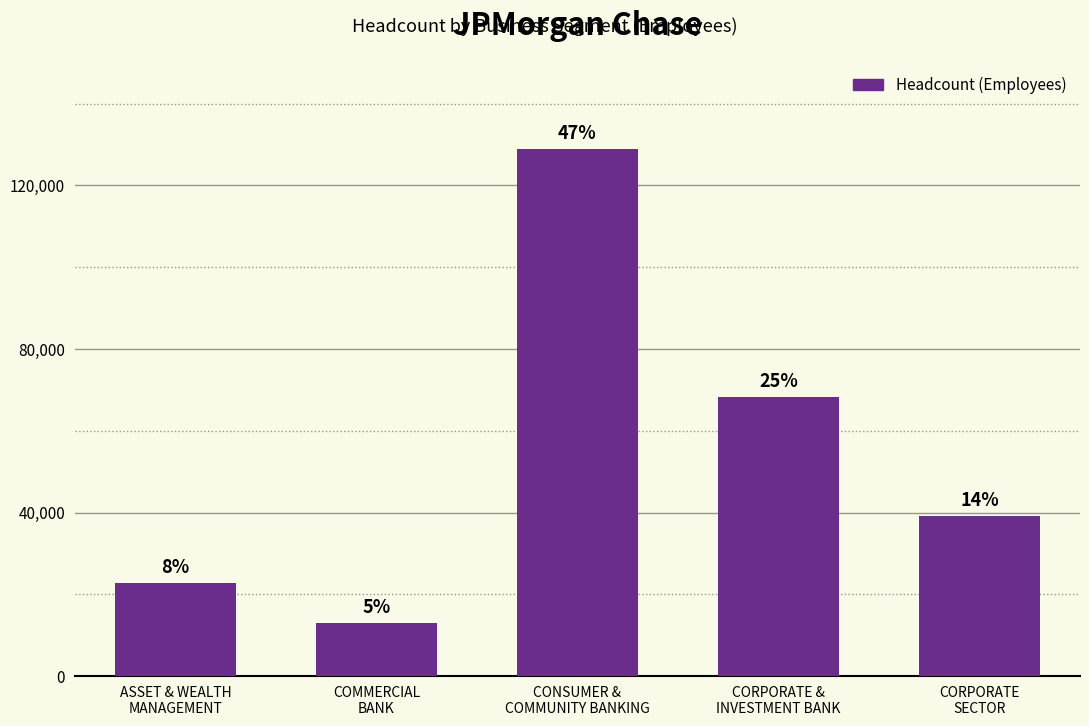

Reading right to left, list all the values displayed in this chart.

CORPORATE
SECTOR=39150	CORPORATE &
INVESTMENT BANK=68320	CONSUMER &
COMMUNITY BANKING=128938	COMMERCIAL
BANK=12925	ASSET & WEALTH
MANAGEMENT=22848